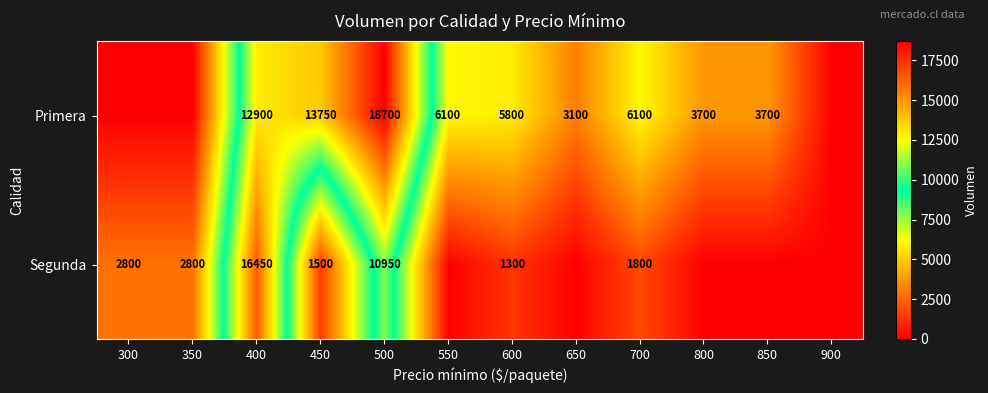

The Segunda series shows 10950 at 500. True or false?

True